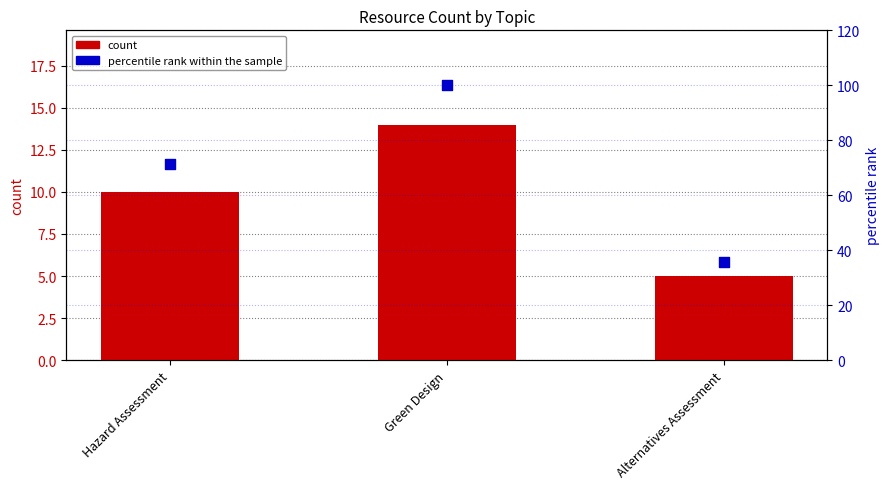

What is the total value across all series at Alternatives Assessment?

40.7